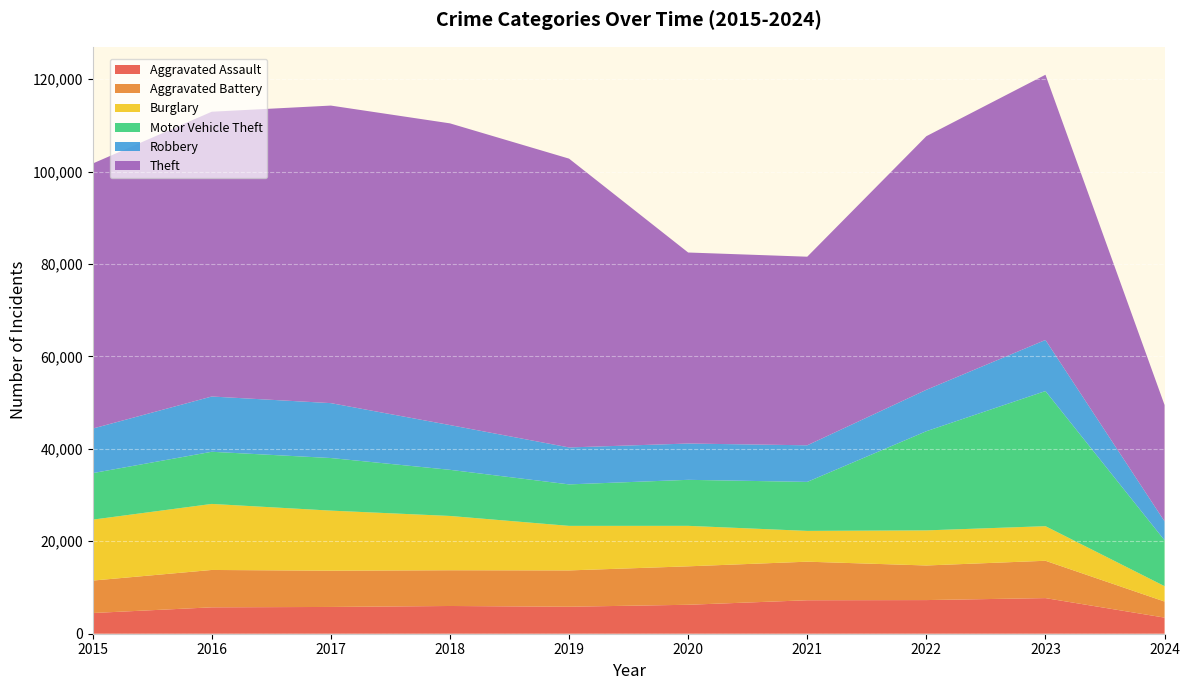

Reading left to right, extract all data points from this chart.

Aggravated Assault: 4480	5712	5793	6001	5841	6264	7242	7280	7708	3485
Aggravated Battery: 7019	8086	7845	7735	7858	8320	8347	7488	8080	3478
Burglary: 13184	14289	13001	11747	9638	8758	6662	7593	7482	3329
Motor Vehicle Theft: 10068	11285	11380	9985	8977	9959	10603	21460	29240	9925
Robbery: 9638	11960	11880	9681	7995	7855	7920	8962	11056	4098
Theft: 57351	61623	64386	65289	62495	41335	40810	54877	57390	25175